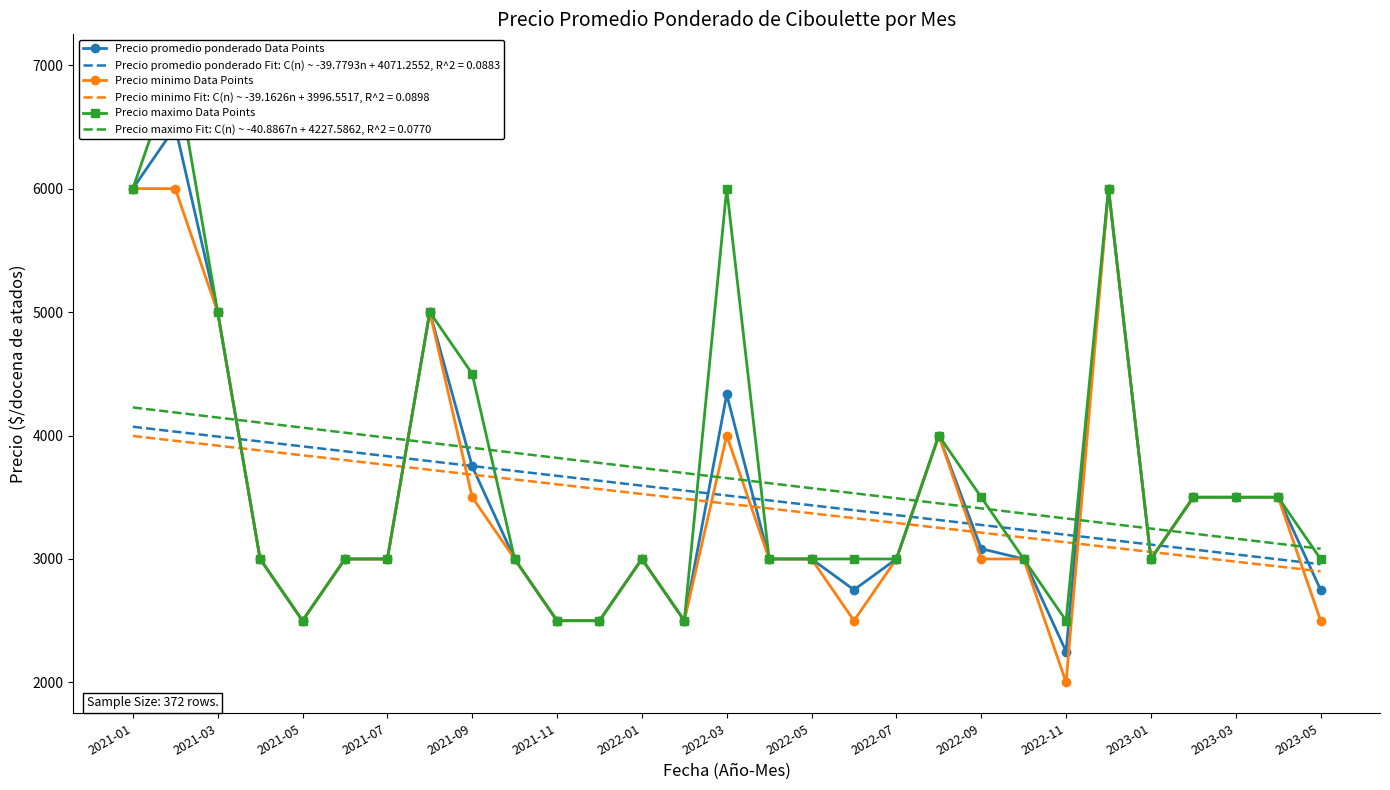

True or false: Precio minimo Fit: C(n) ~ -39.1626n + 3996.5517, R^2 = 0.0898 and Precio promedio ponderado Fit: C(n) ~ -39.7793n + 4071.2552, R^2 = 0.0883 cross at least once.

False